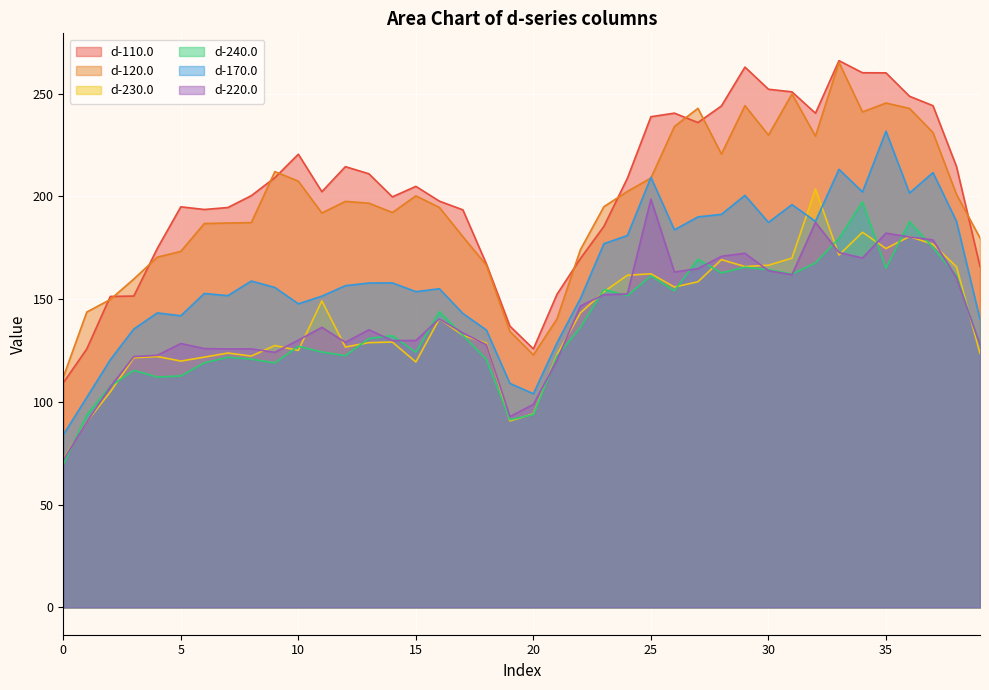

How many values in the d-120.0 series exceed 196?

20